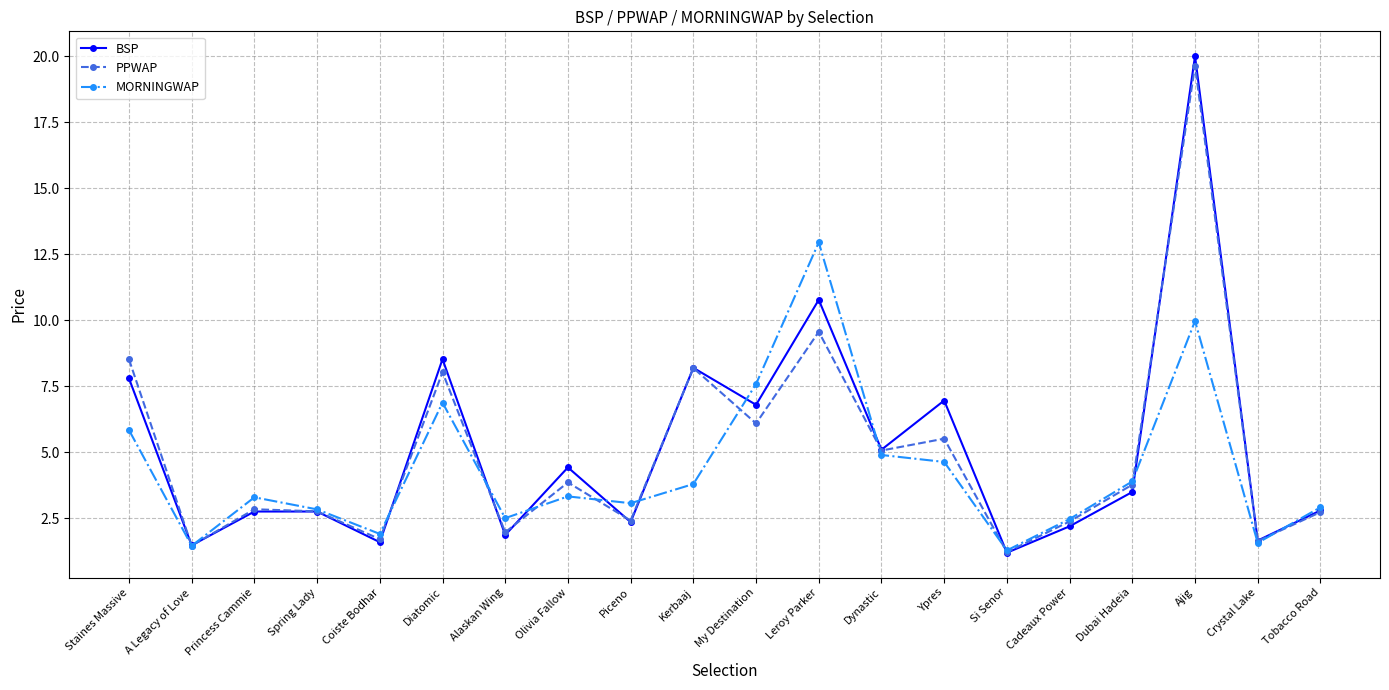

True or false: PPWAP has a value of 2.4 at Piceno.

True